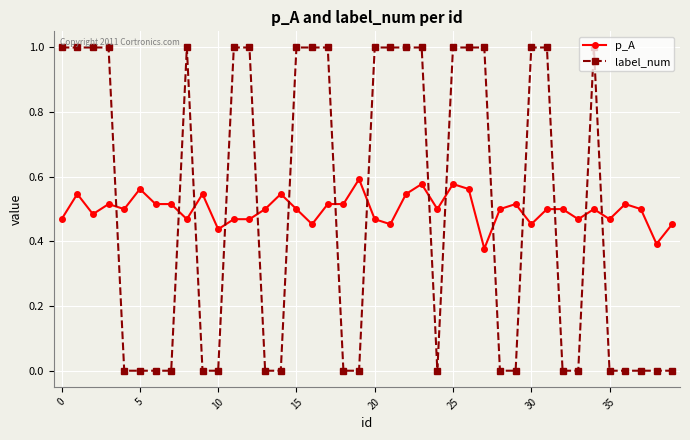

List the series in order of their peak value, highest first.

label_num, p_A